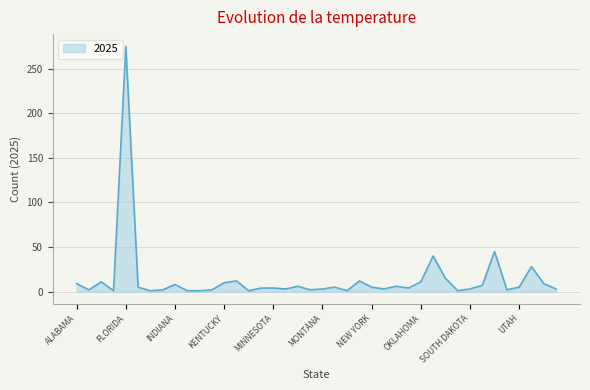

What is the greatest value displayed?

275